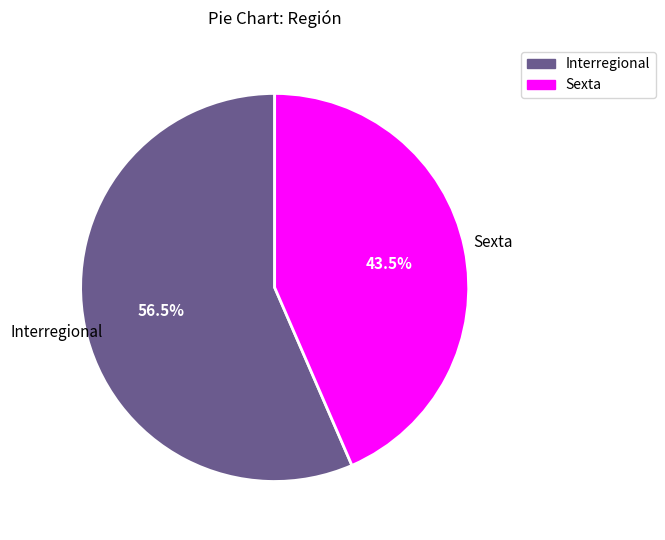

To the nearest percent, what is the difference between the largest and smallest slice percentages?

13%